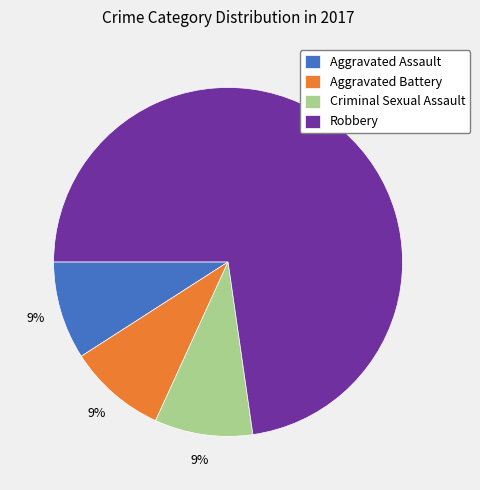

To the nearest percent, what is the average slice percentage?

25%